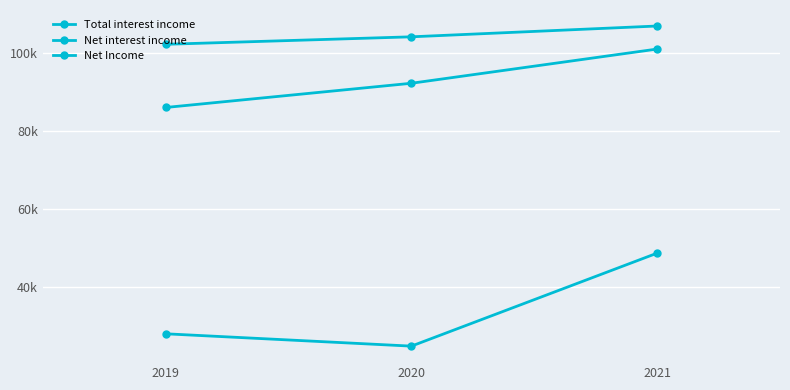

What is the sum of the Net interest income values at 2021 and 2020?

193200